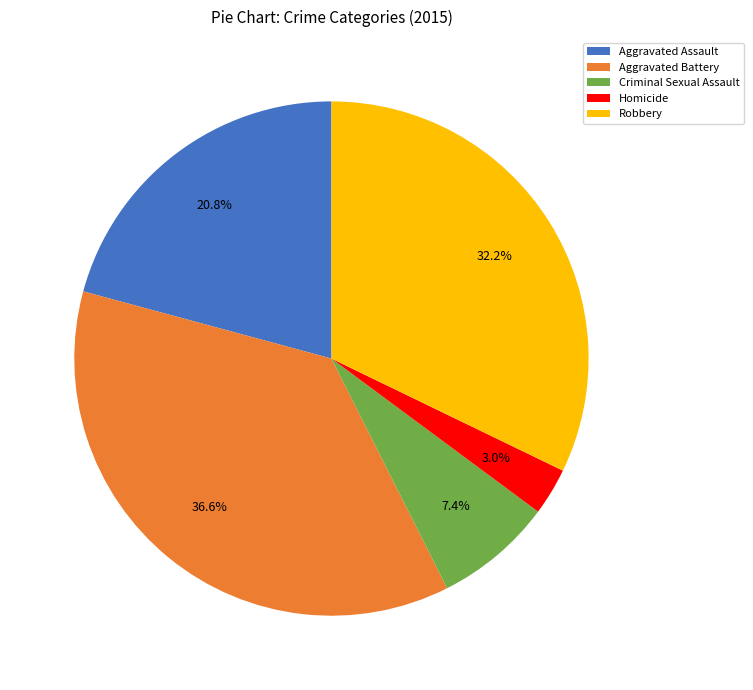

Which category has the smallest portion of the pie?

Homicide